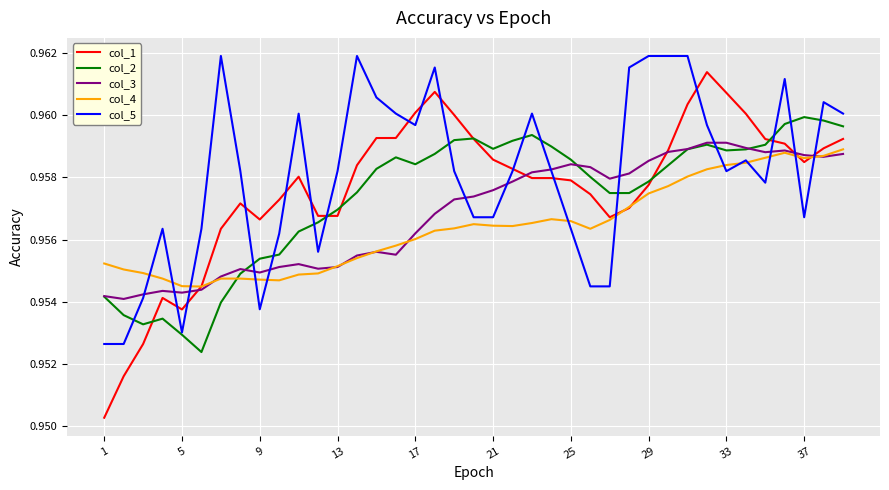

List the series in order of their overall mean, lowest first.

col_4, col_3, col_2, col_1, col_5